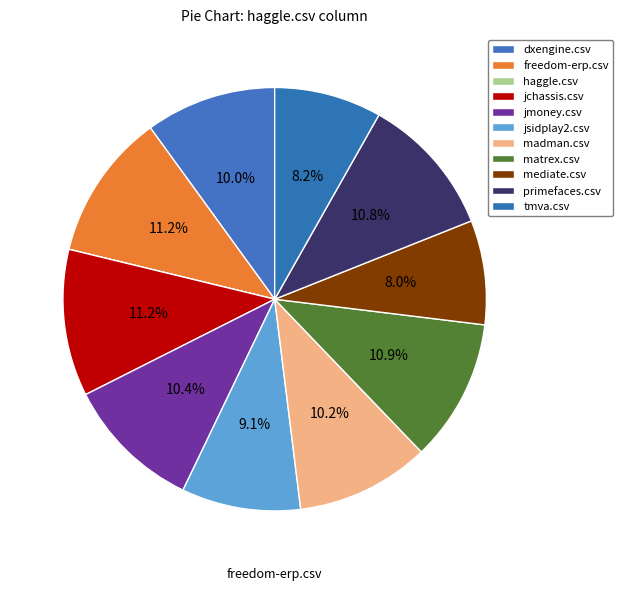

To the nearest percent, what is the difference between the freedom-erp.csv and jmoney.csv slice percentages?

1%